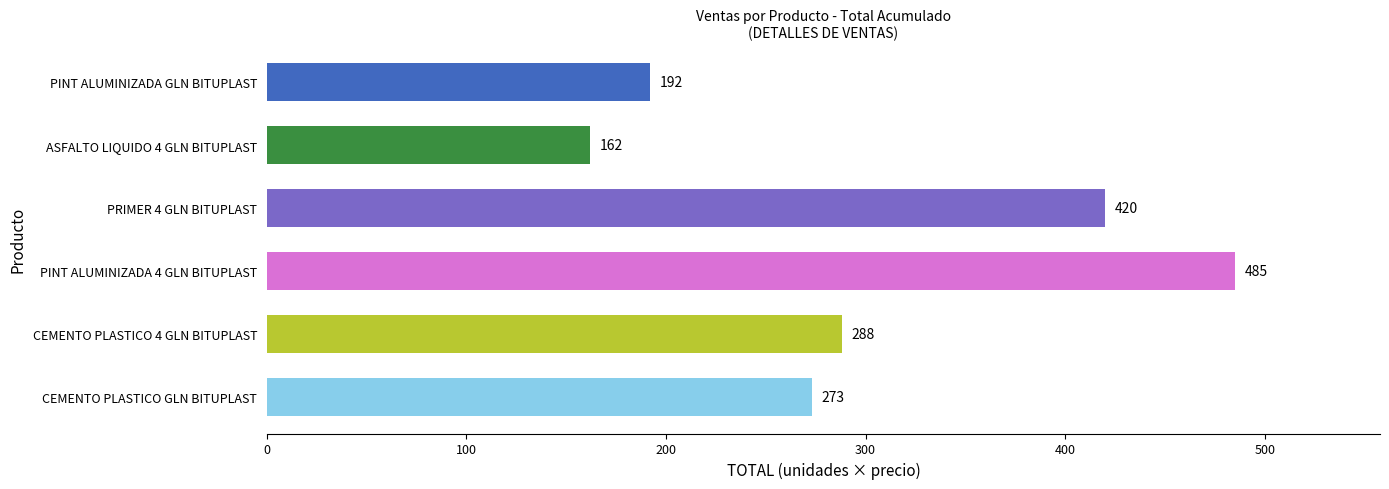

Is it true that the value at CEMENTO PLASTICO GLN BITUPLAST is 273?

True